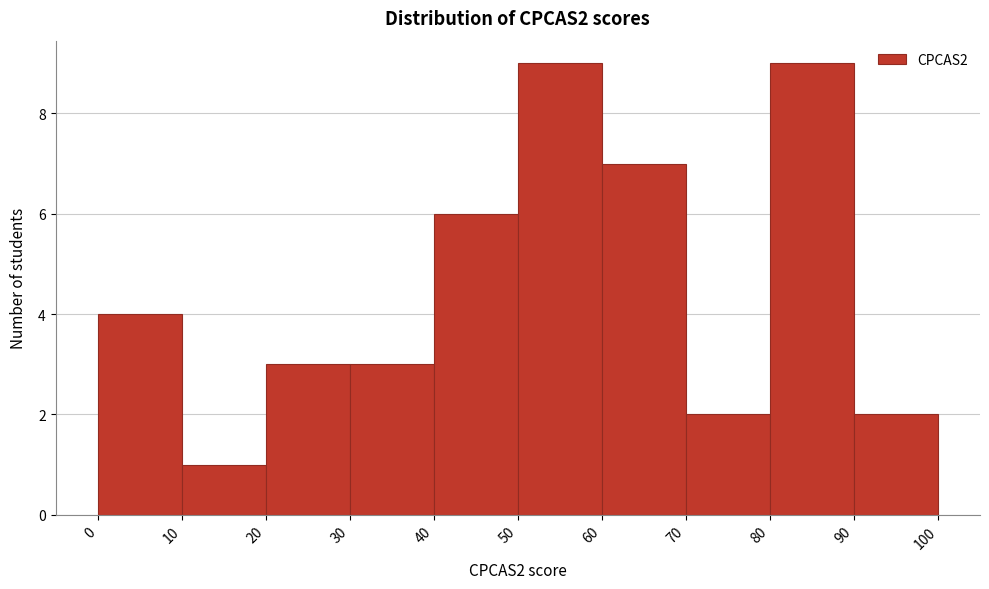

What is the height of the bar covering 60 to 70 on the x-axis? The values are not printed on the chart, so give them approximately, as read against the axis.

7